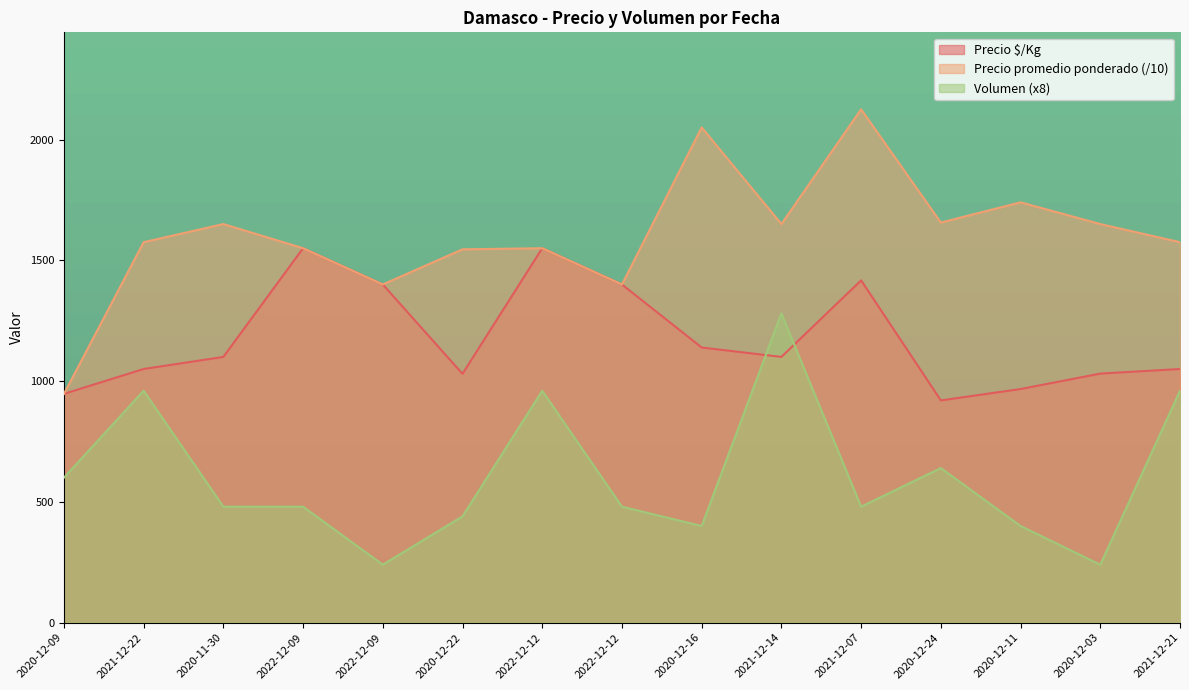

Reading left to right, what are all the values shown in this chart?

Precio $/Kg: 2020-12-09=947.0	2021-12-22=1050.0	2020-11-30=1100.0	2022-12-09=1550.0	2022-12-09=1400.0	2020-12-22=1030.0	2022-12-12=1550.0	2022-12-12=1400.0	2020-12-16=1139.0	2021-12-14=1100.0	2021-12-07=1417.0	2020-12-24=920.0	2020-12-11=967.0	2020-12-03=1031.0	2021-12-21=1050.0
Precio promedio ponderado: 2020-12-09=946.7	2021-12-22=1575.0	2020-11-30=1650.0	2022-12-09=1550.0	2022-12-09=1400.0	2020-12-22=1545.5	2022-12-12=1550.0	2022-12-12=1400.0	2020-12-16=2050.0	2021-12-14=1650.0	2021-12-07=2125.0	2020-12-24=1656.2	2020-12-11=1740.0	2020-12-03=1650.0	2021-12-21=1575.0
Volumen: 2020-12-09=600.0	2021-12-22=960.0	2020-11-30=480.0	2022-12-09=480.0	2022-12-09=240.0	2020-12-22=440.0	2022-12-12=960.0	2022-12-12=480.0	2020-12-16=400.0	2021-12-14=1280.0	2021-12-07=480.0	2020-12-24=640.0	2020-12-11=400.0	2020-12-03=240.0	2021-12-21=960.0